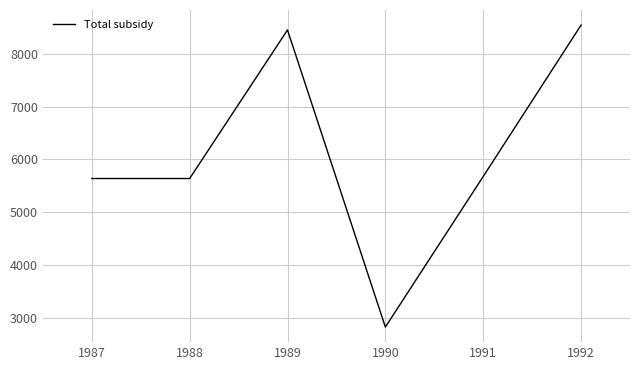

The chart shows a value of 2823.8 at 1990. True or false?

True